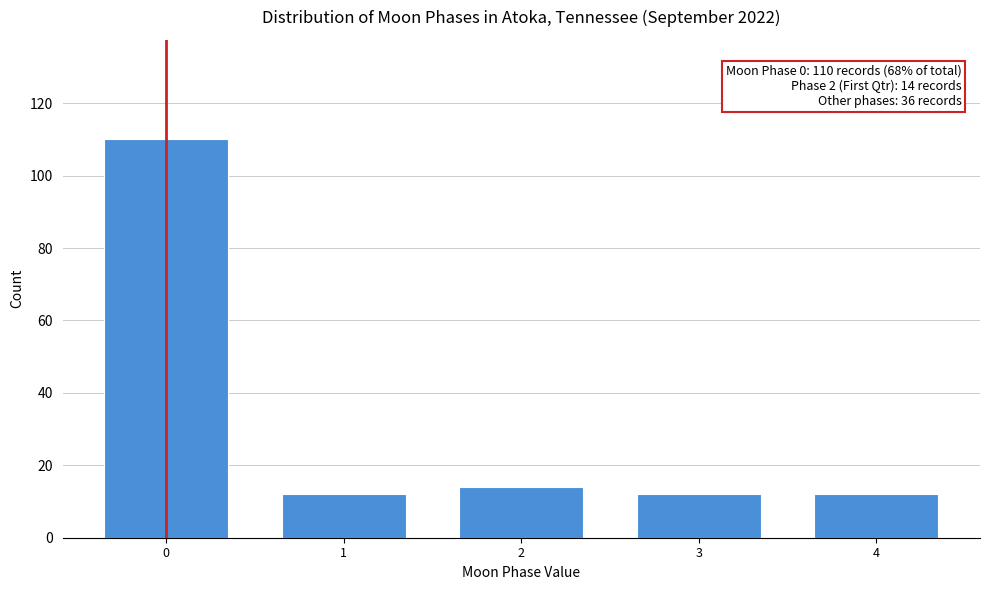

Reading left to right, list all the values displayed in this chart.

0=110	1=12	2=14	3=12	4=12